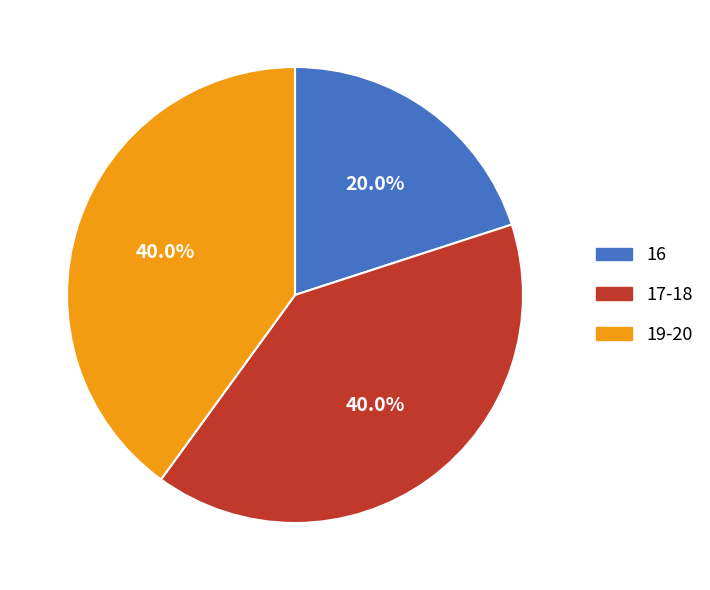

Does any single category account for the majority?

No